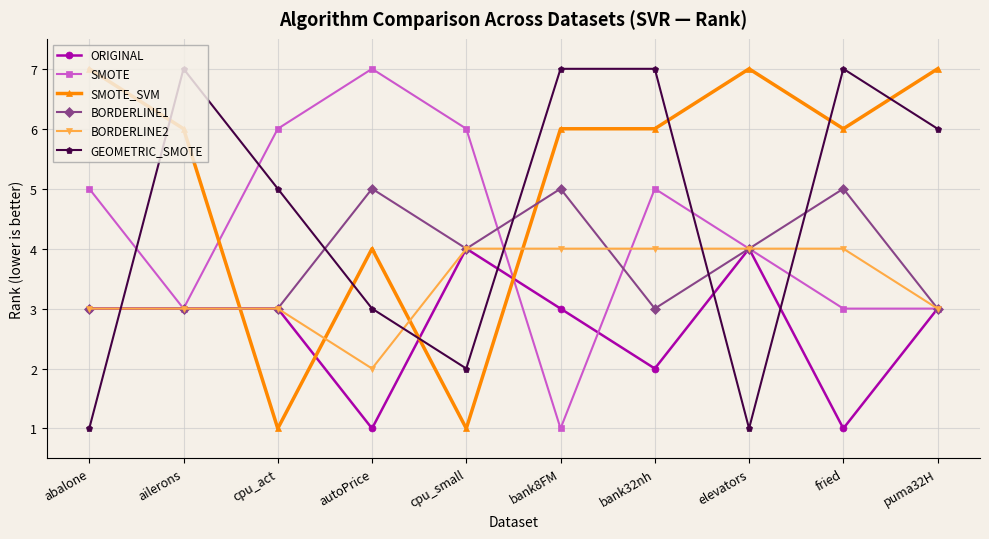

What are all the series names shown in the legend?

ORIGINAL, SMOTE, SMOTE_SVM, BORDERLINE1, BORDERLINE2, GEOMETRIC_SMOTE